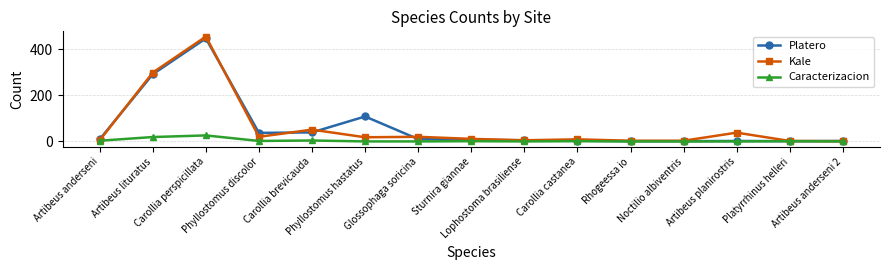

True or false: Platero has a value of 2 at Artibeus anderseni 2.

True